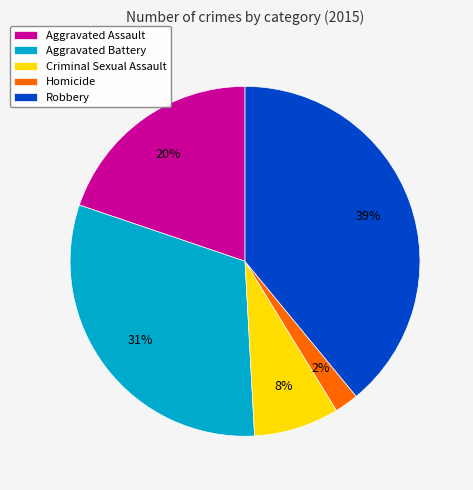

Is there a majority slice in this chart?

No